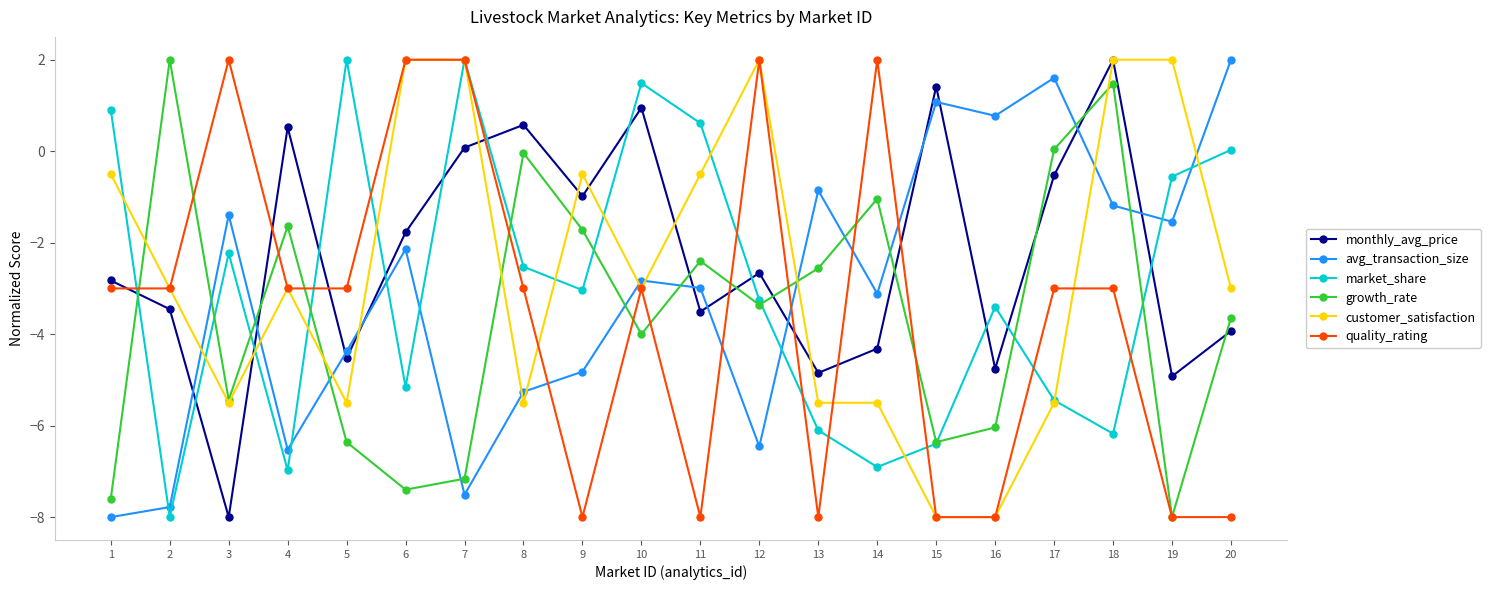

True or false: growth_rate has a value of -7.4 at 6.

True